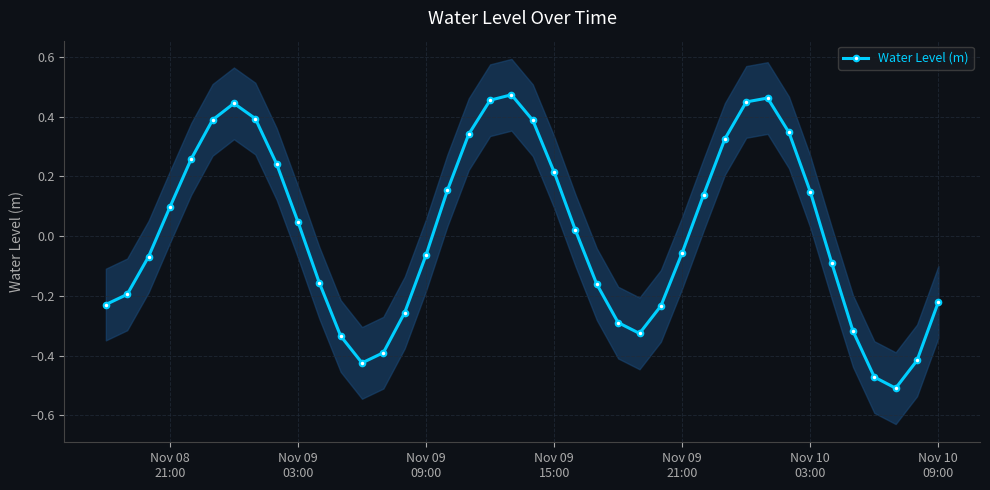

True or false: Water Level (m) has more than 0 interior local peaks.

True